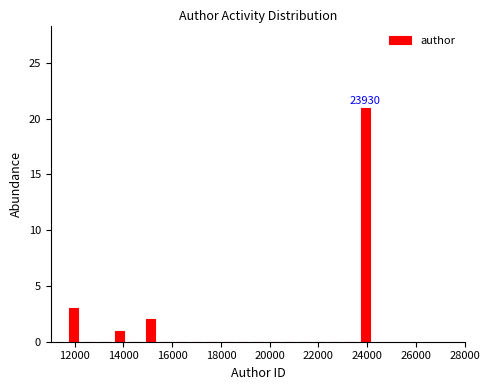

Read against the x-axis, roughly where is the centre of the tallest bar?

24000